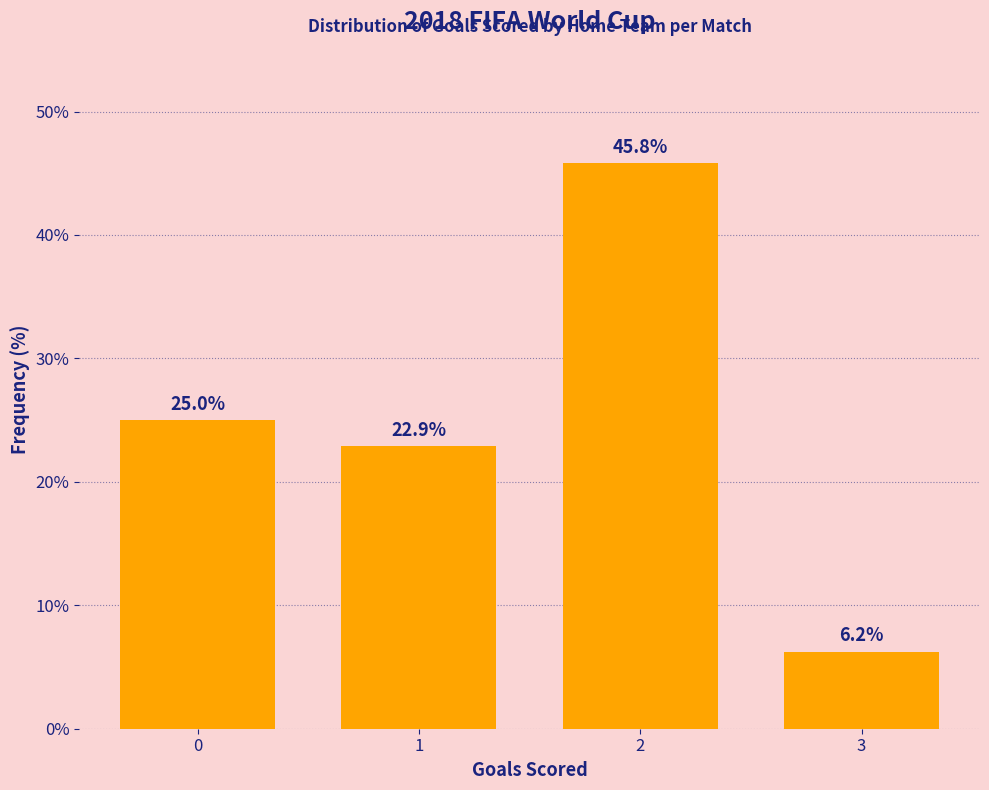

What is the approximate value at 2?

45.8